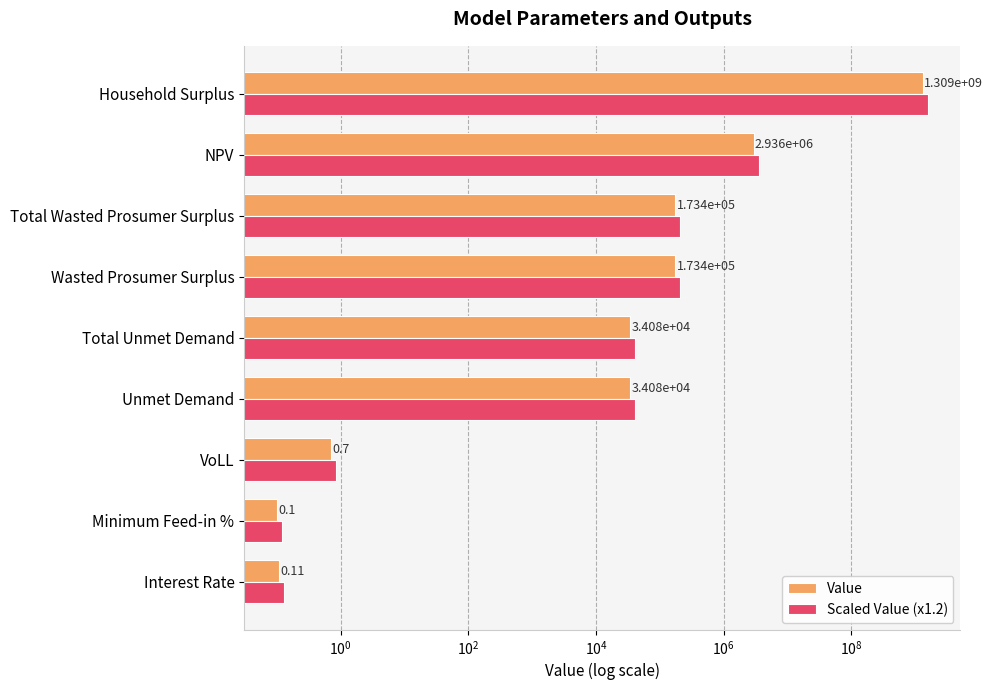

Reading left to right, list all the values displayed in this chart.

Value: 0.1	0.1	0.7	34079.4	34079.4	173398.7	173398.7	2935575.2	1309195846.4
Scaled Value (x1.2): 0.1	0.1	0.8	40895.3	40895.3	208078.4	208078.4	3522690.3	1571035015.7